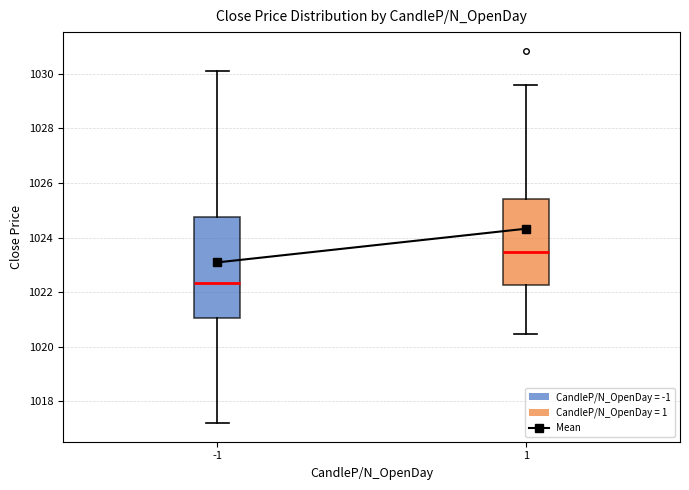

Where does the upper whisker of the box at x = -1 end on the y-axis? The values are not printed on the chart, so give them approximately, as read against the axis.

1030.2